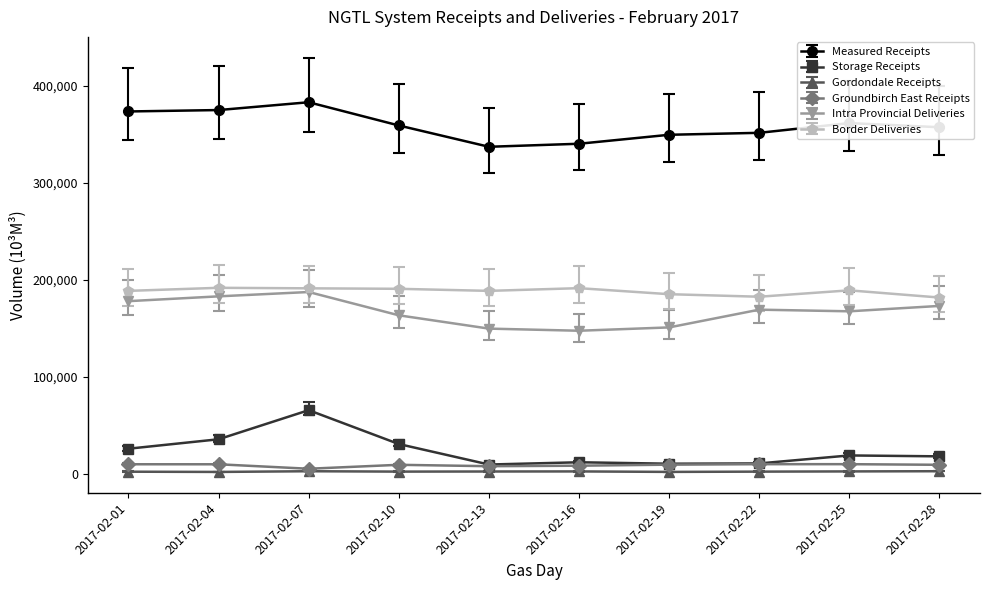

What is the lowest value of the Intra Provincial Deliveries series?

147767.4